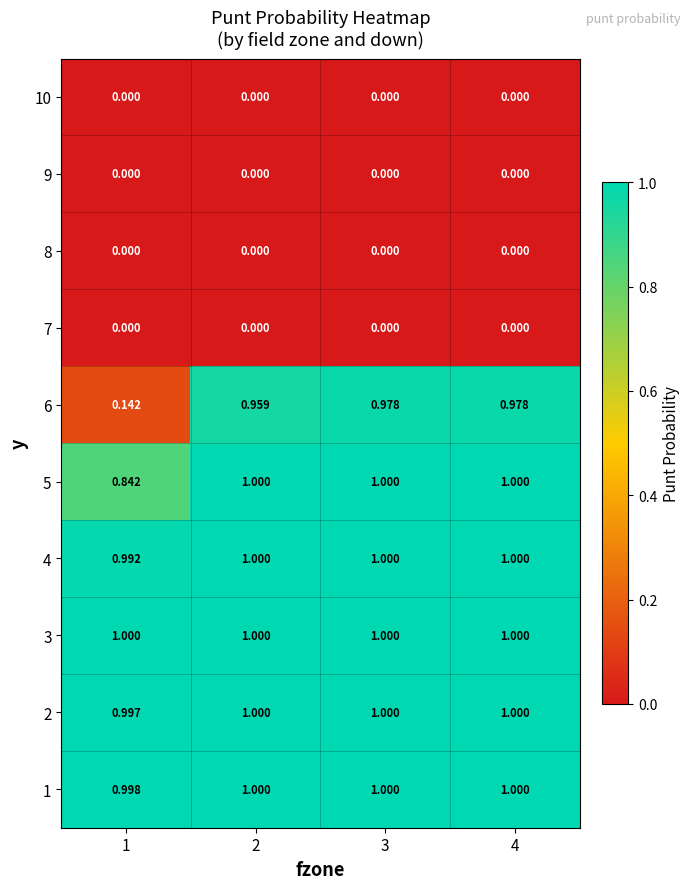

Is the value of 6 at 3 greater than the value of 1 at 2?

No